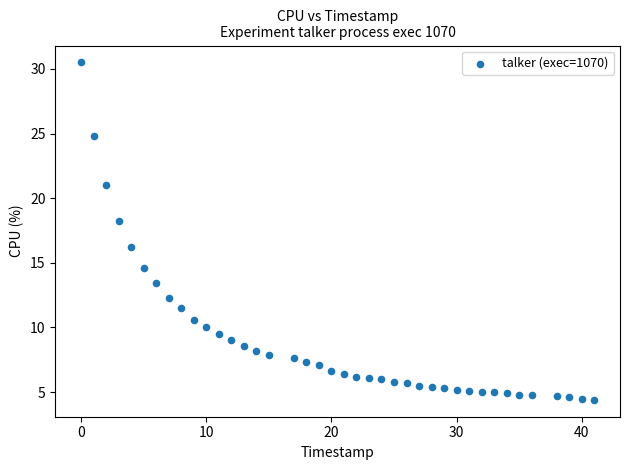

What is the range of Y values (max minus min)?

26.1